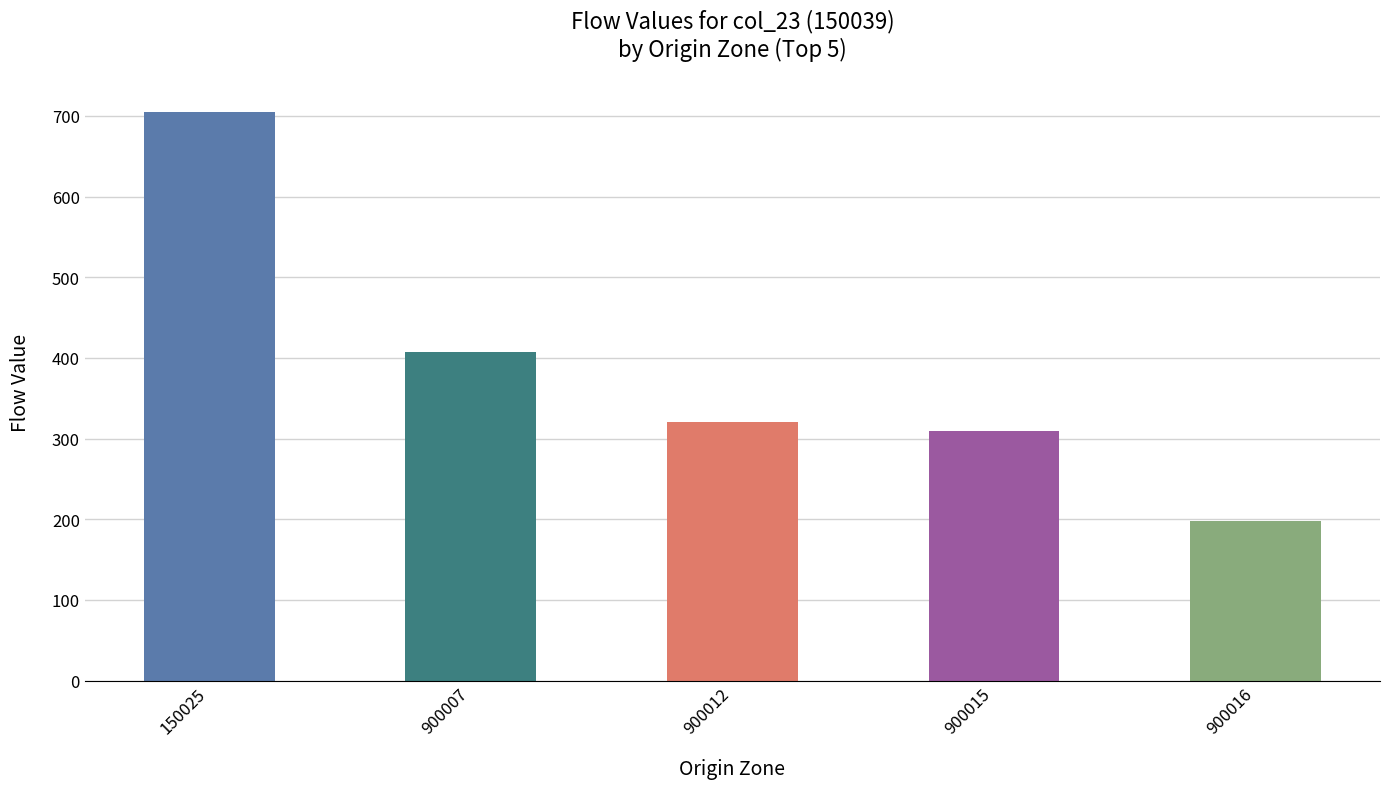

Rank the categories by value from highest to lowest.

150025, 900007, 900012, 900015, 900016